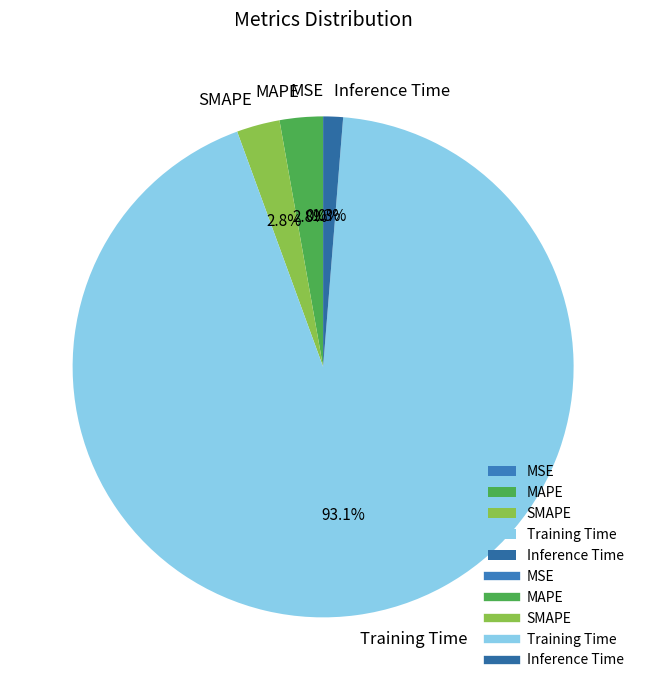

Which slice is the largest?

Training Time